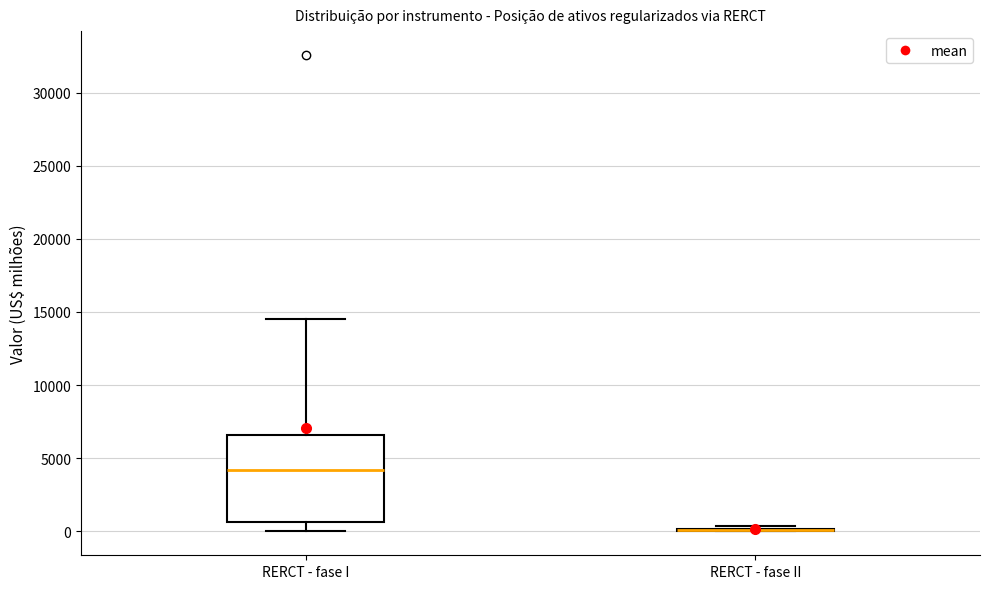

Comparing the boxes themselves (not the whiskers), which one is the tallest?

RERCT - fase I